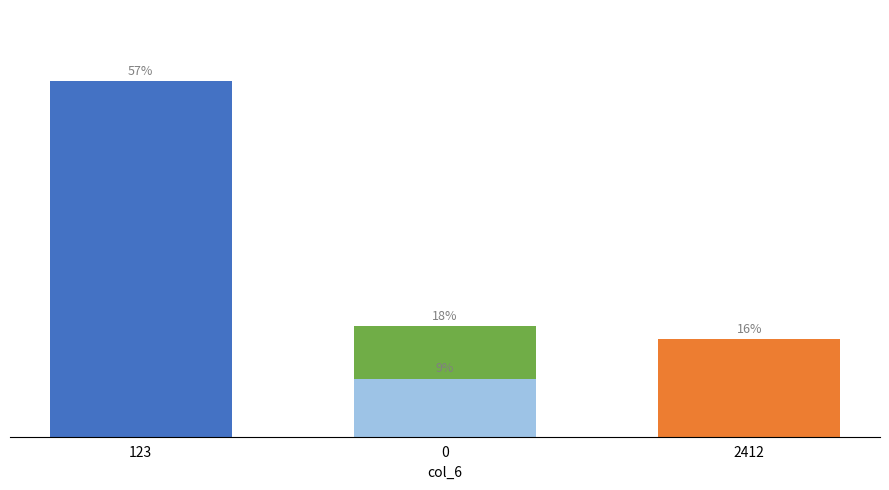

Reading left to right, transcribe all the data shown in this chart.

57.1	17.8	15.7	9.3